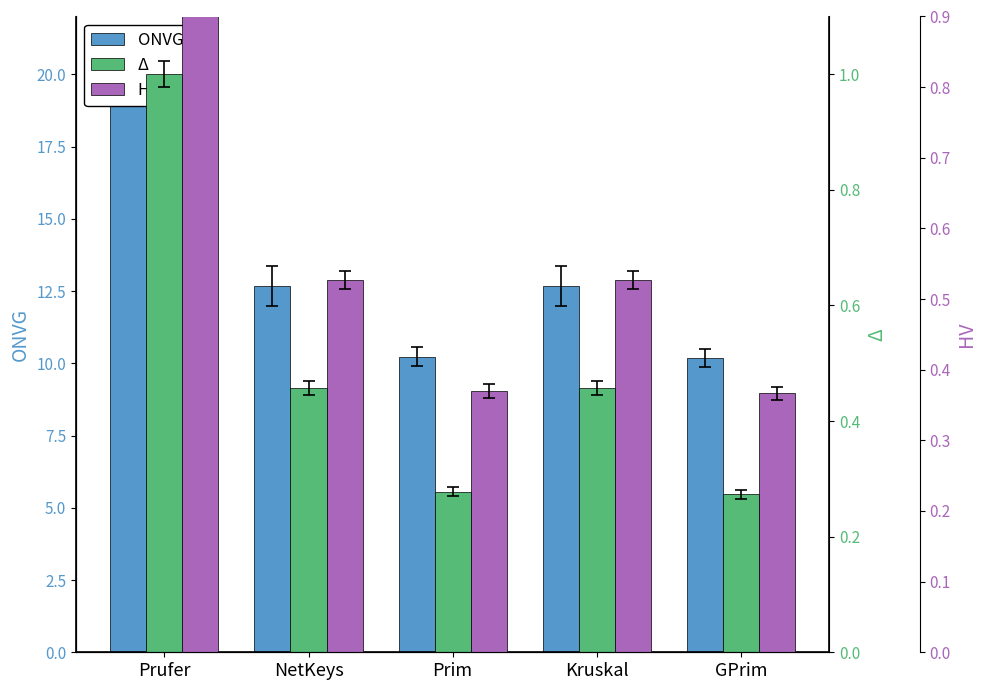

What is the spread (max minus min) of values at Prufer?

19.0